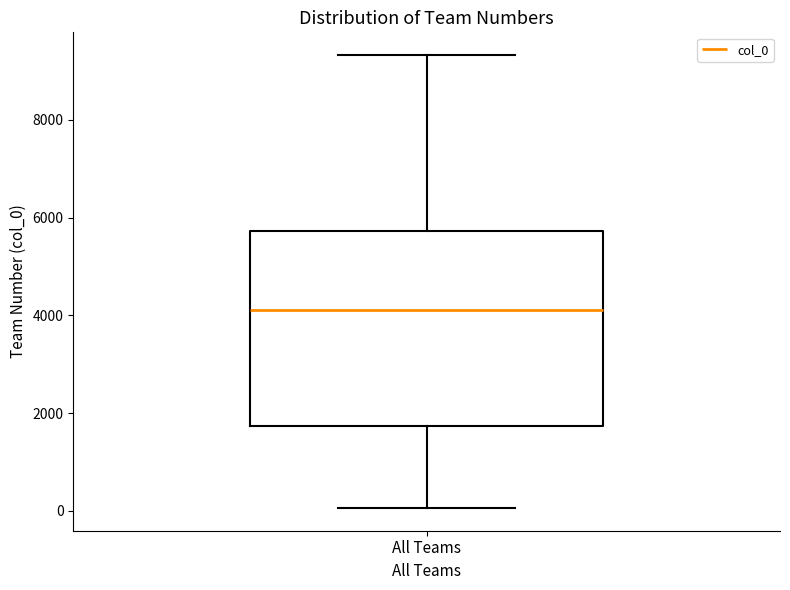

Transcribe this box plot: give where the median line is, the range the box spans, and where the two whiskers end, as read against the y-axis. The values are not printed on the chart, so give them approximately, as read against the axis.

median 4200, box 1800 to 5800, whiskers 0 to 9400